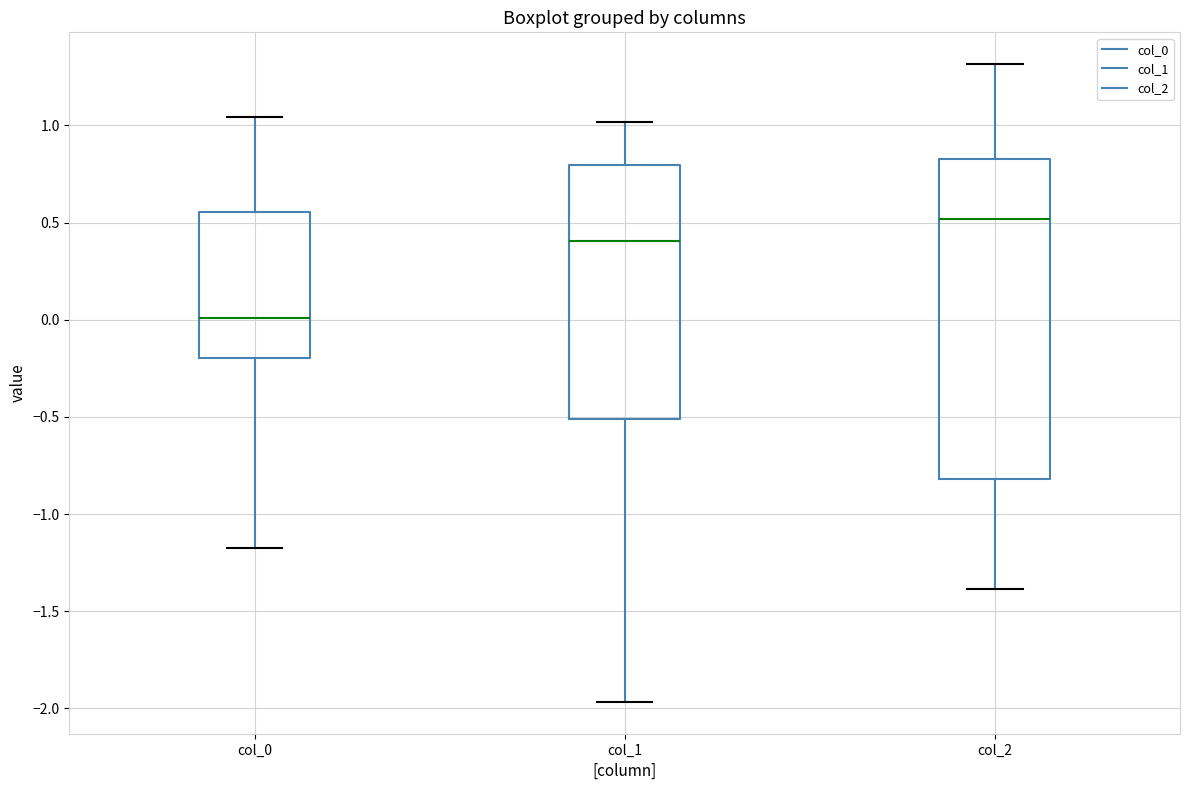

Which box's median line is the highest?

col_2